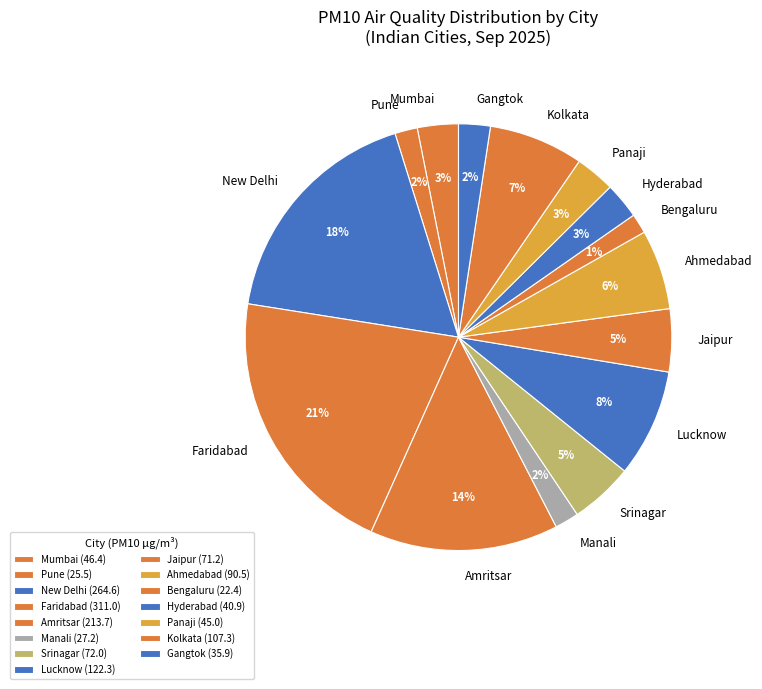

How many slices are in this pie chart?

15